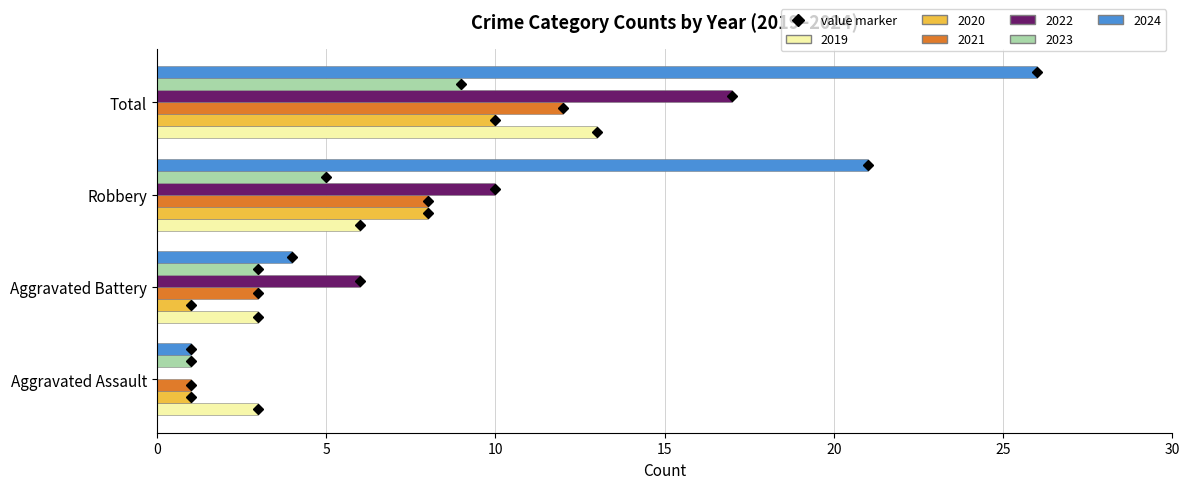

How many categories are shown in the chart?

4